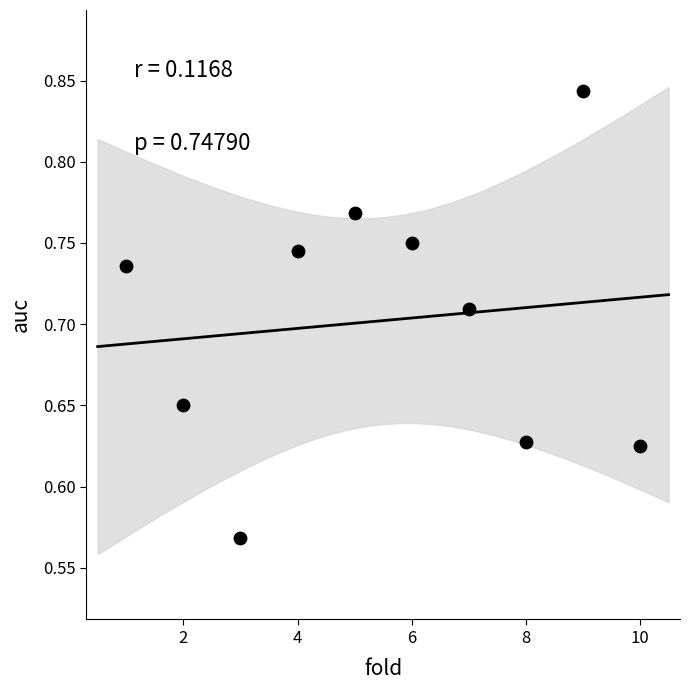

What is the range of Y values (max minus min)?

0.3